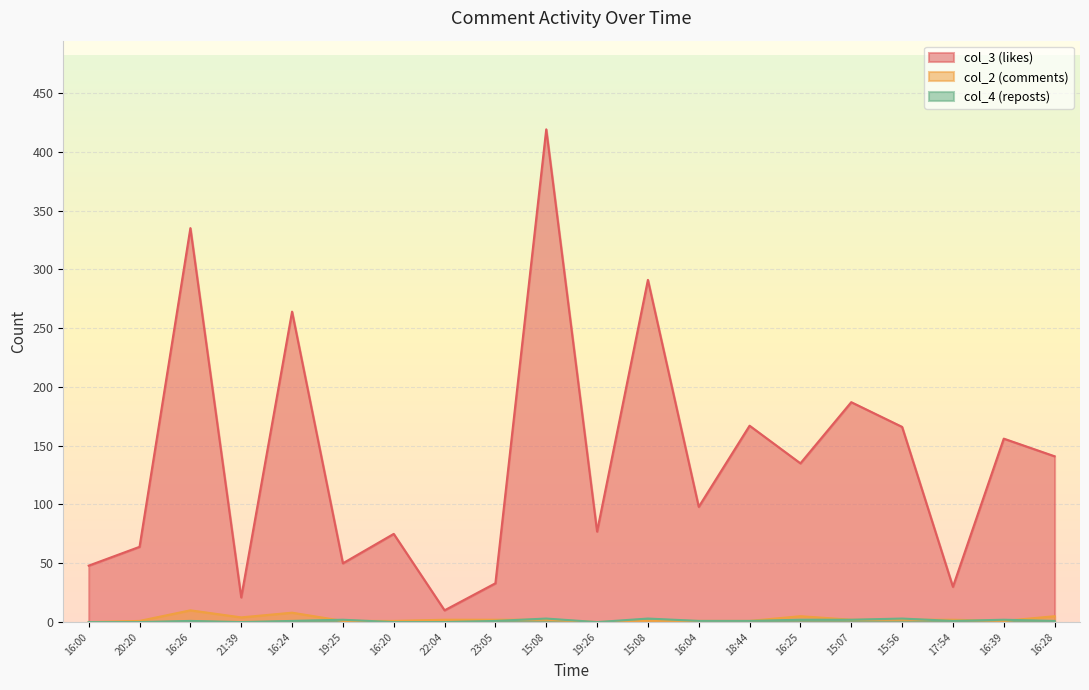

At which category does col_3 (likes) reach its first local valley?

21:39